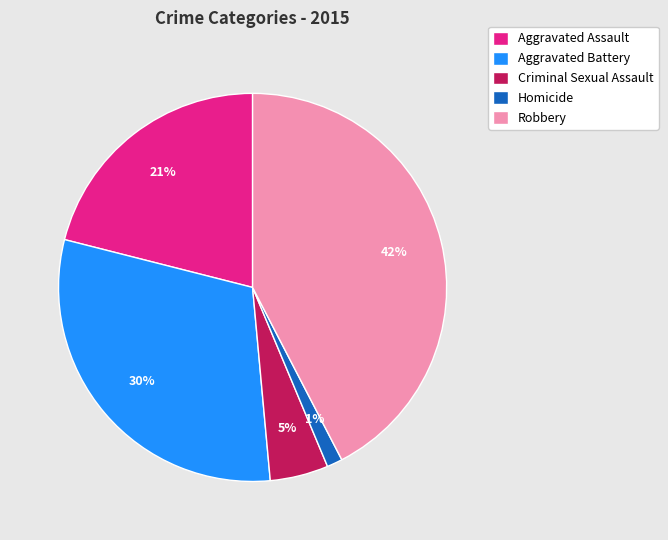

Is the sum of Homicide and Robbery greater than half?

No